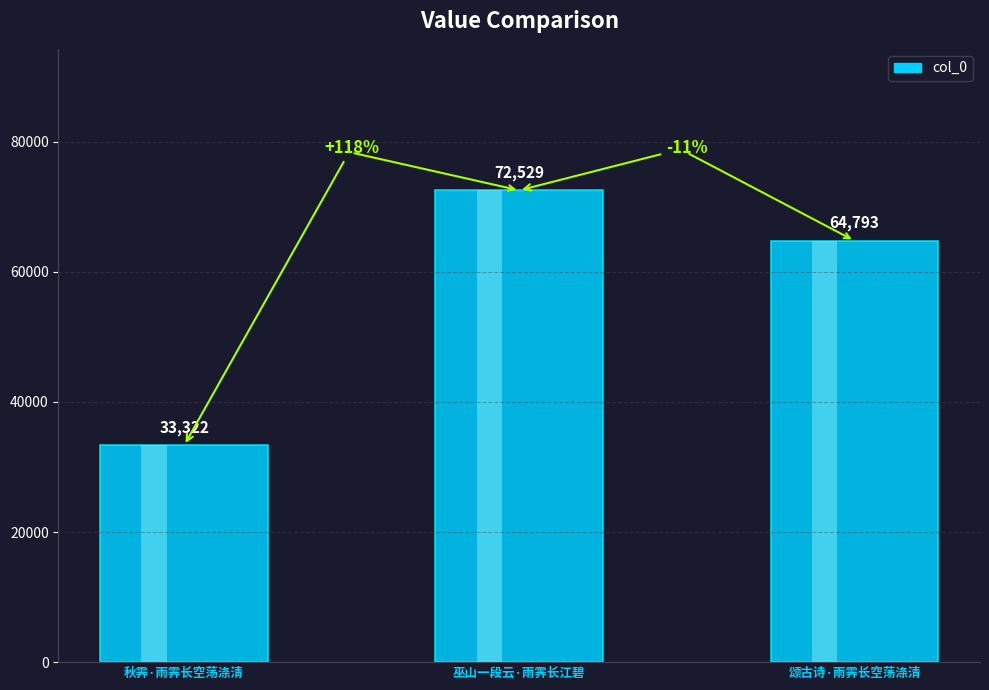

What is the difference between the maximum and minimum values?

39207